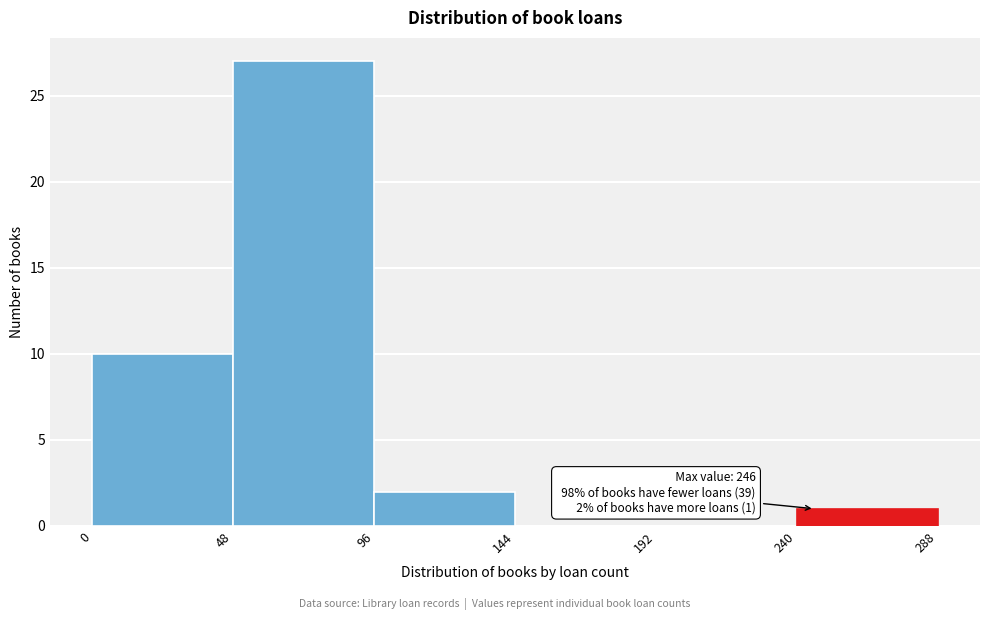

Over which range of the x-axis is the bar tallest?

48 to 96